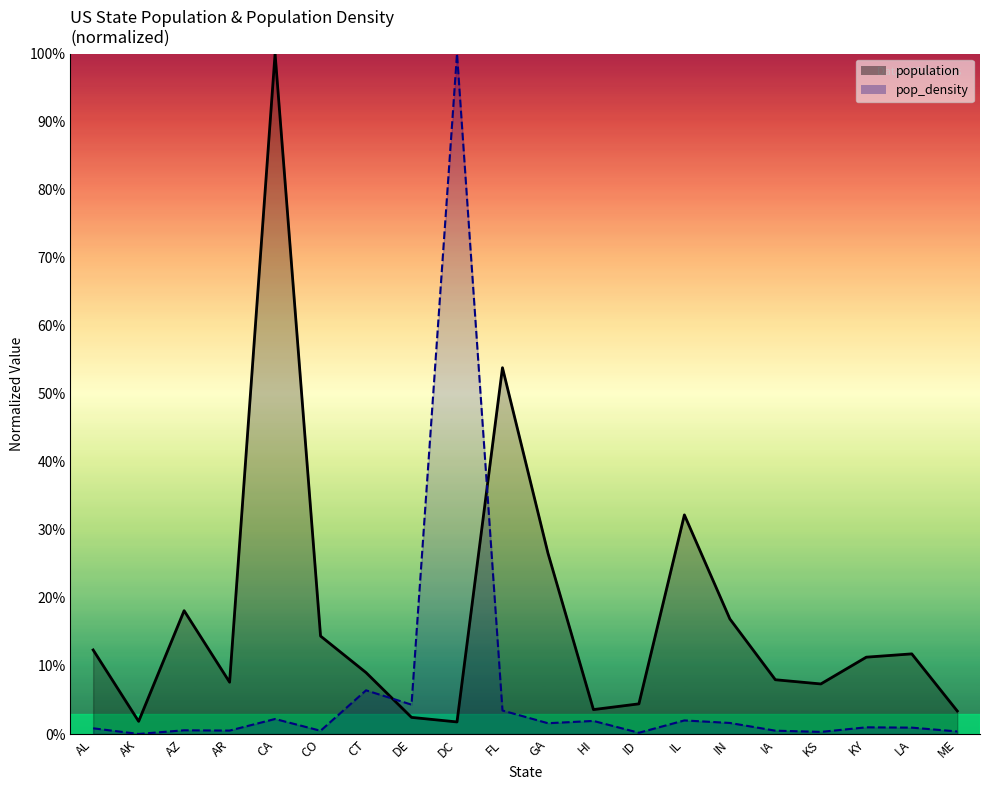

How many lines are shown in the chart?

2